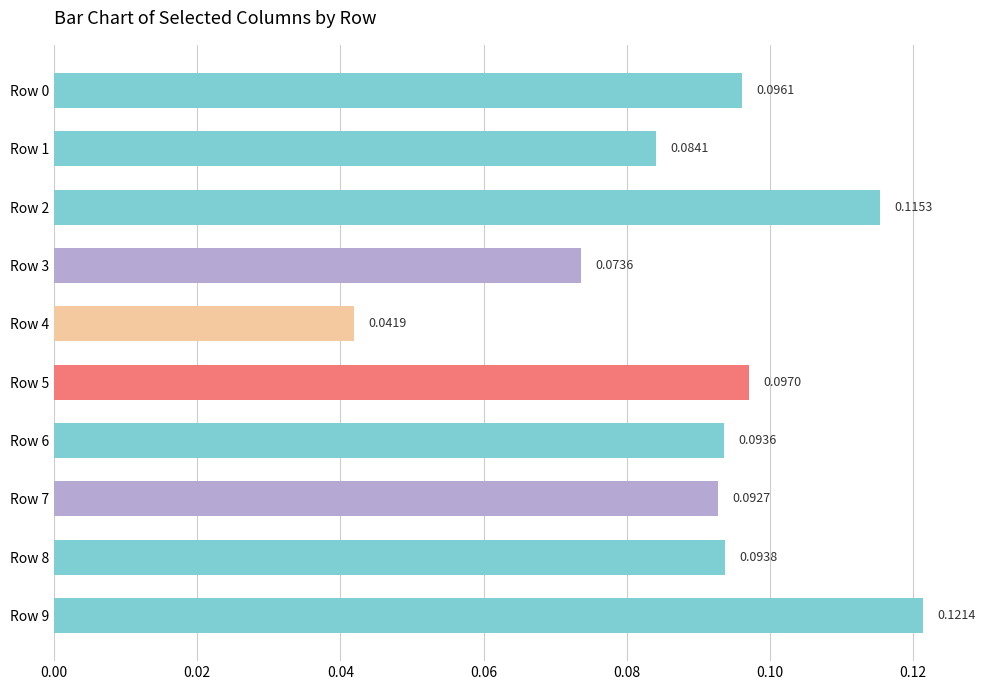

What is the sum of all values?

0.9